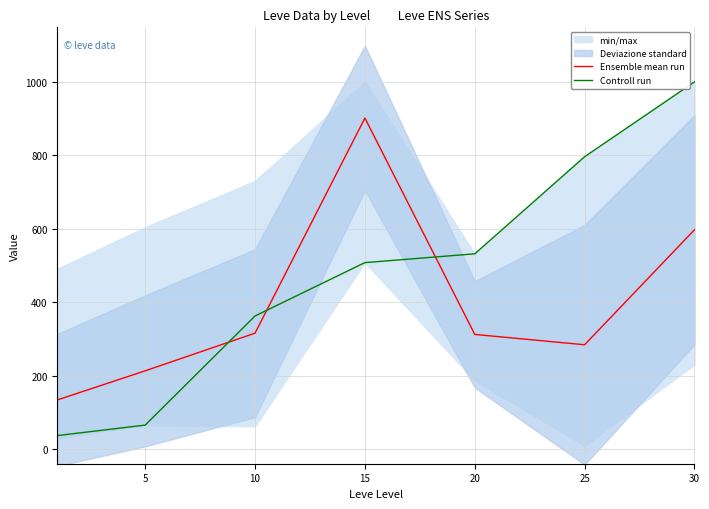

How many times do Controll run and Ensemble mean run cross each other?

3